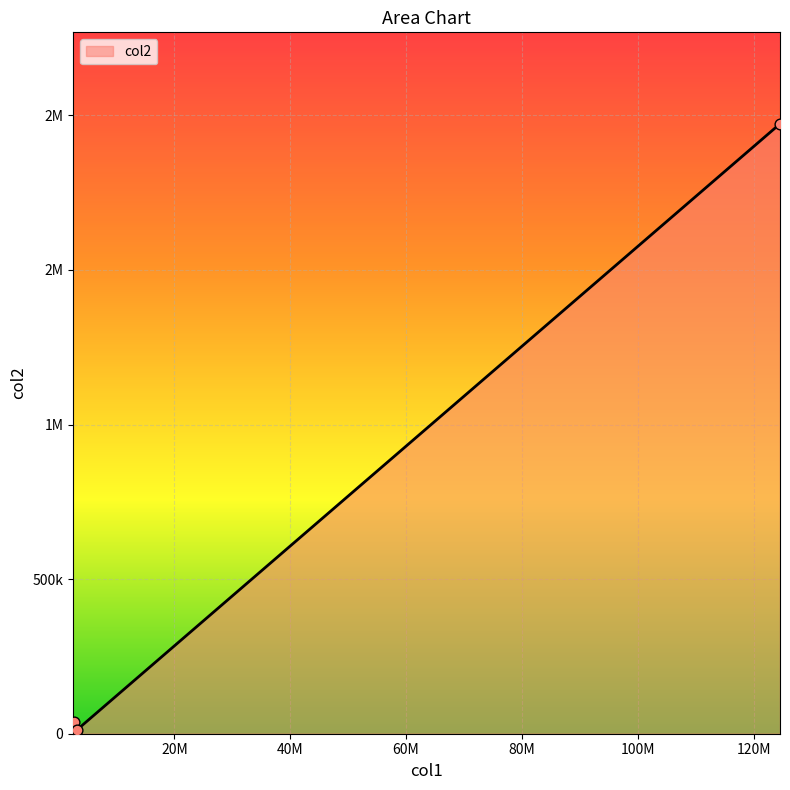

Does the chart have visible grid lines?

Yes